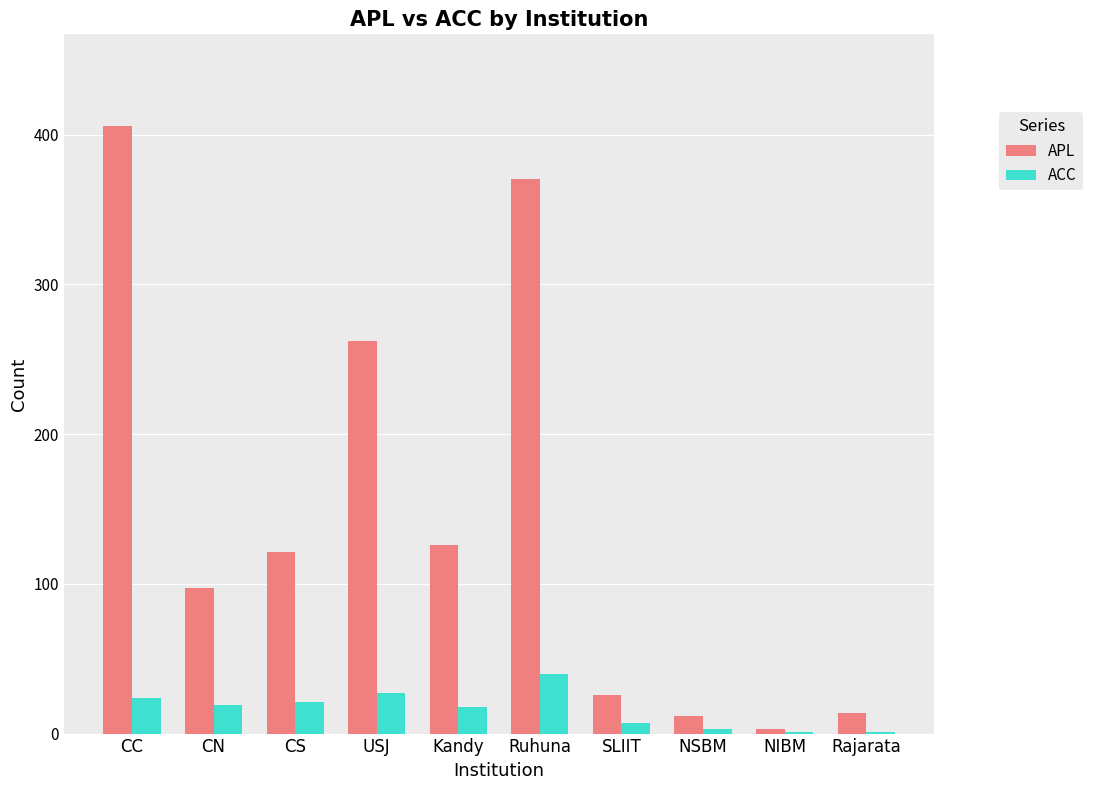

The APL series shows 71 at Kandy. True or false?

False